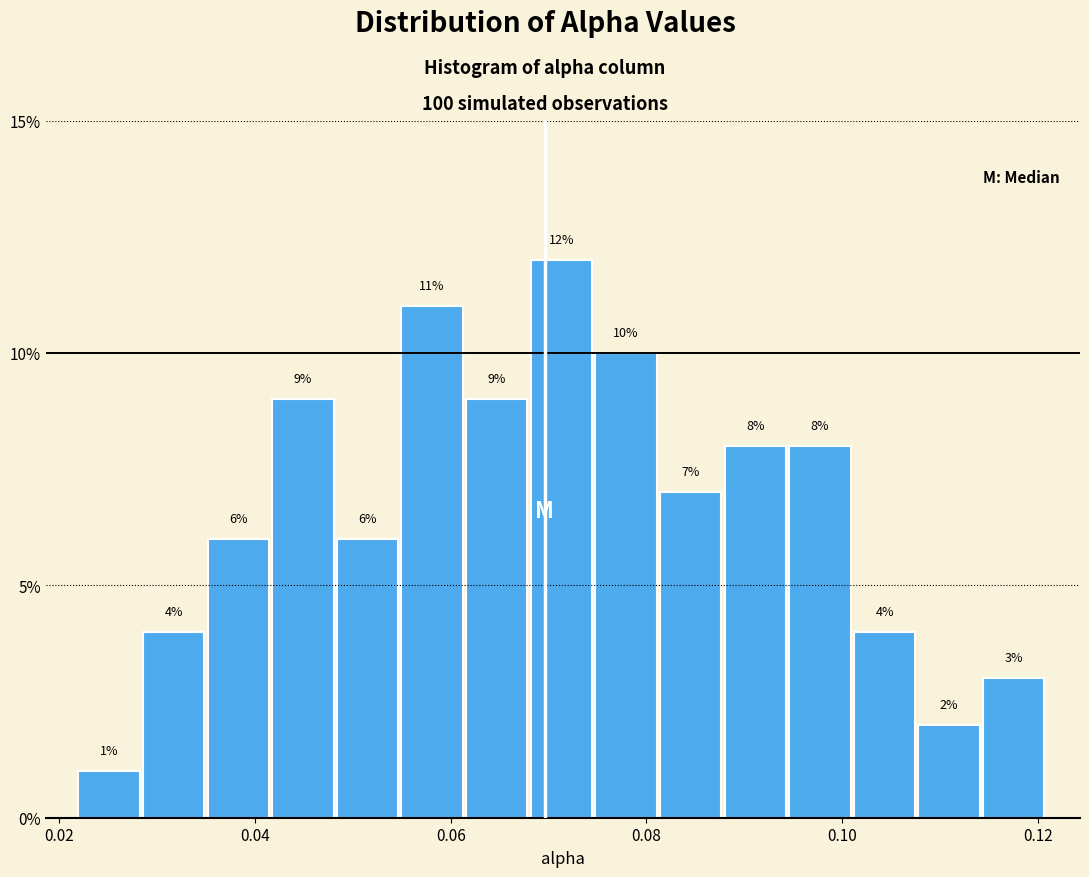

Around what value on the x-axis is the tallest bar? Give the approximate position of its centre, as read against the axis.

0.072